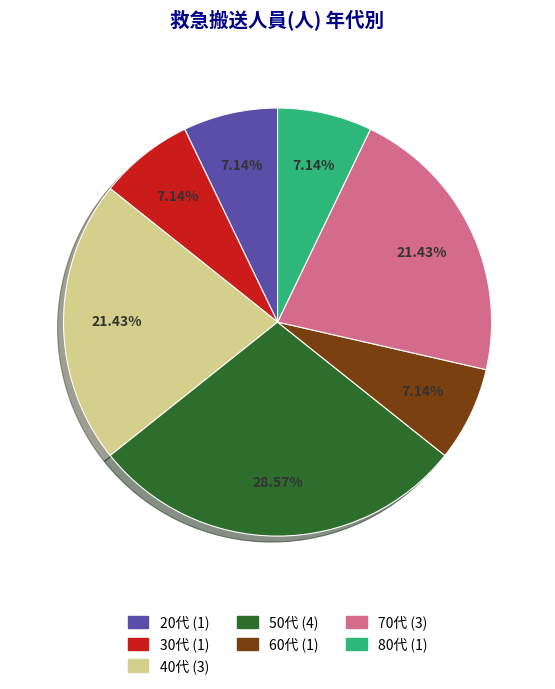

To the nearest percent, what is the difference between the 80代 and 70代 slice percentages?

14%